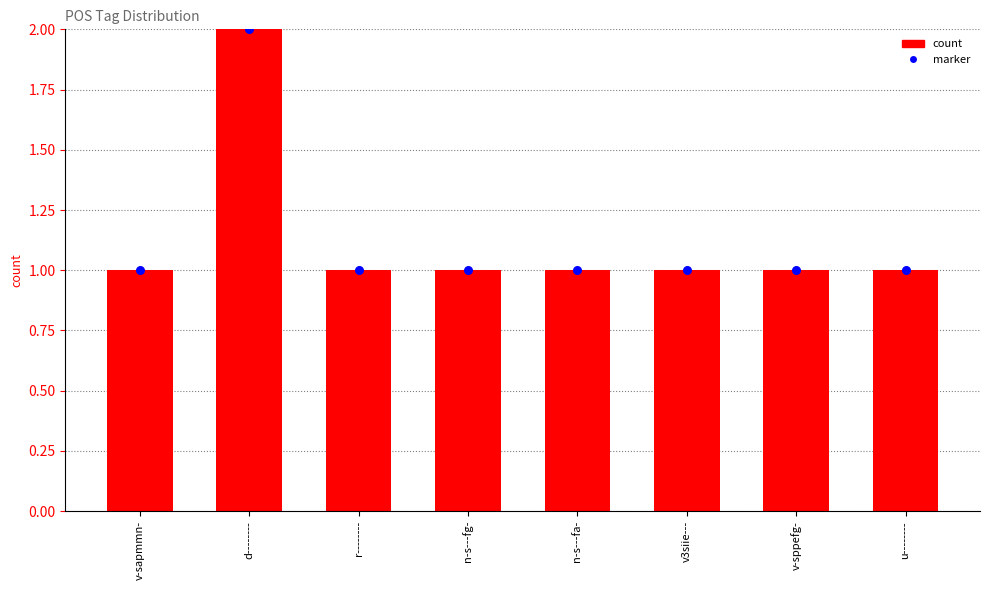

Which series has the widest spread of Y values?

count